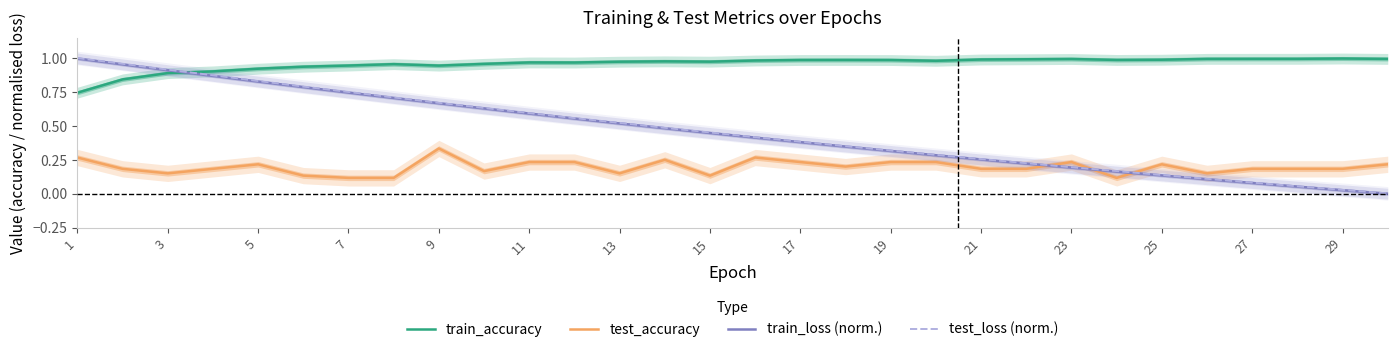

Rank the series by their maximum value, from lowest to highest.

test_accuracy, train_loss (norm.), train_accuracy, test_loss (norm.)